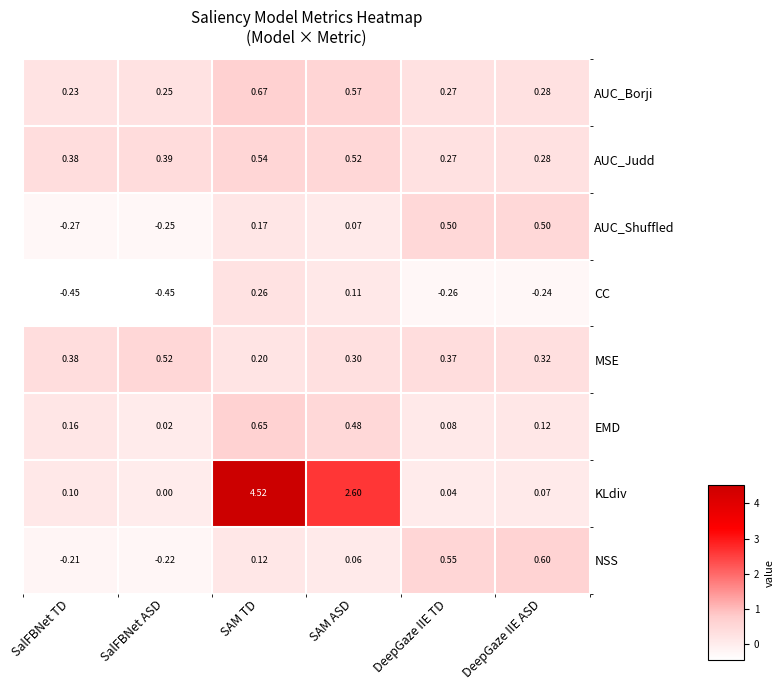

At which category is the sum across all series the highest?

SAM TD